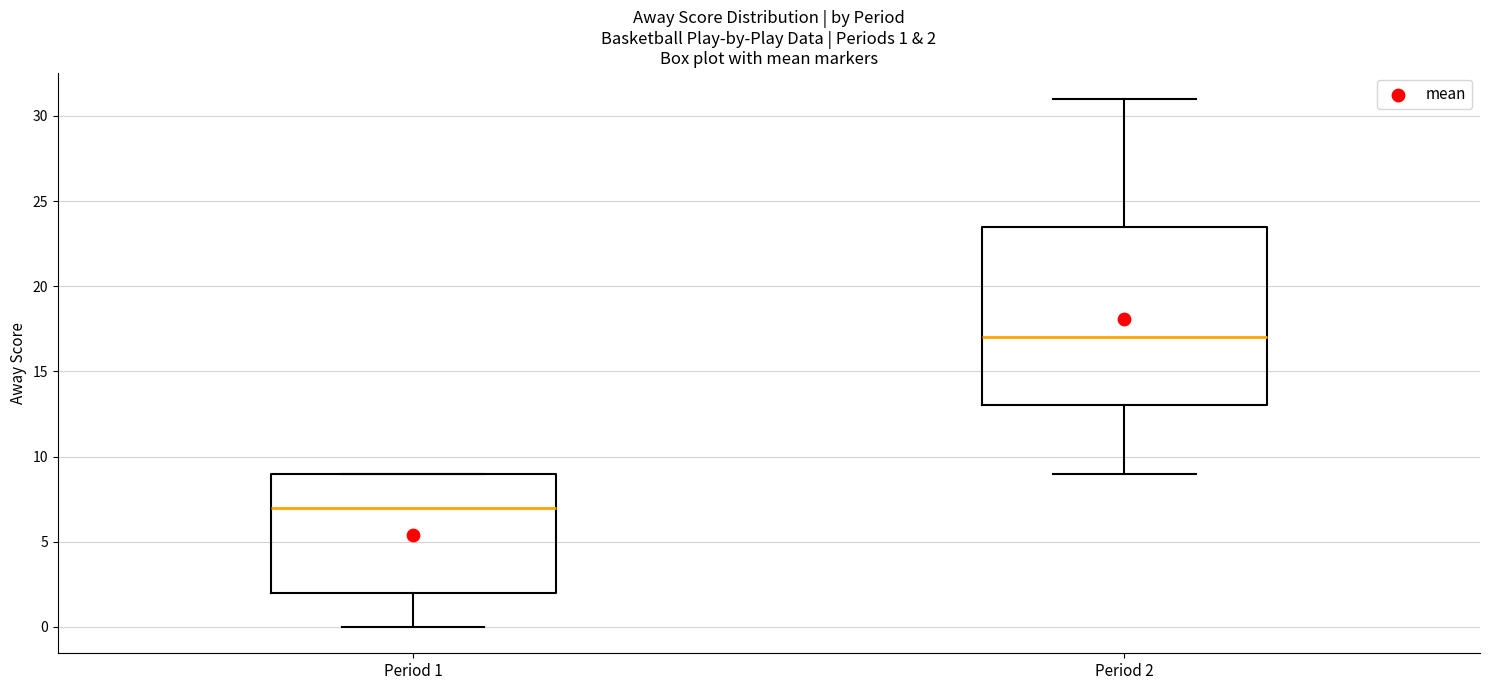

Comparing the boxes themselves (not the whiskers), which one is the tallest?

Period 2